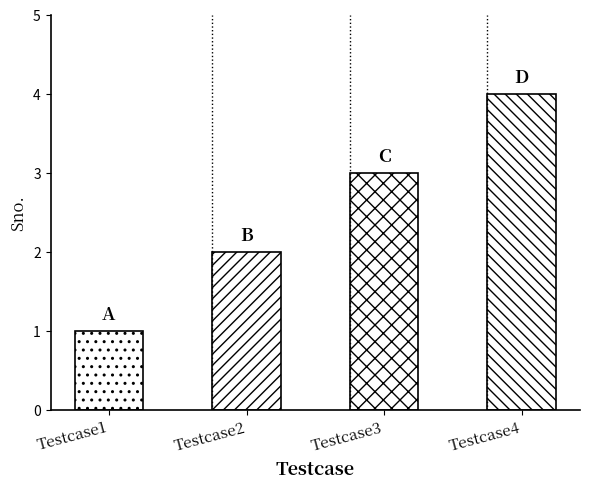

List the labels in order of value, smallest first.

Testcase1, Testcase2, Testcase3, Testcase4